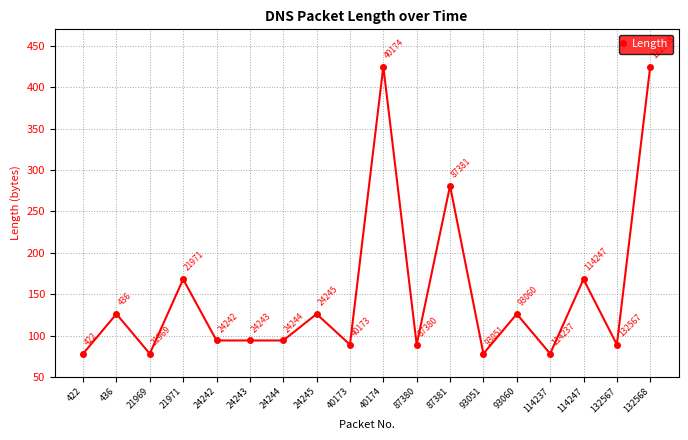

What is the sum of the values at 24244 and 93051?

172